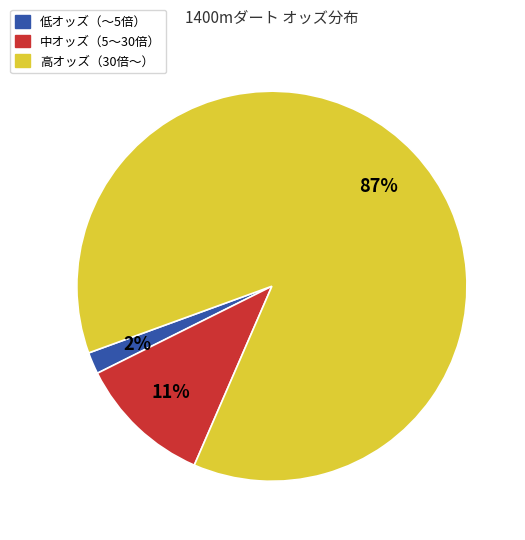

Is there any slice that represents more than half of the pie?

Yes